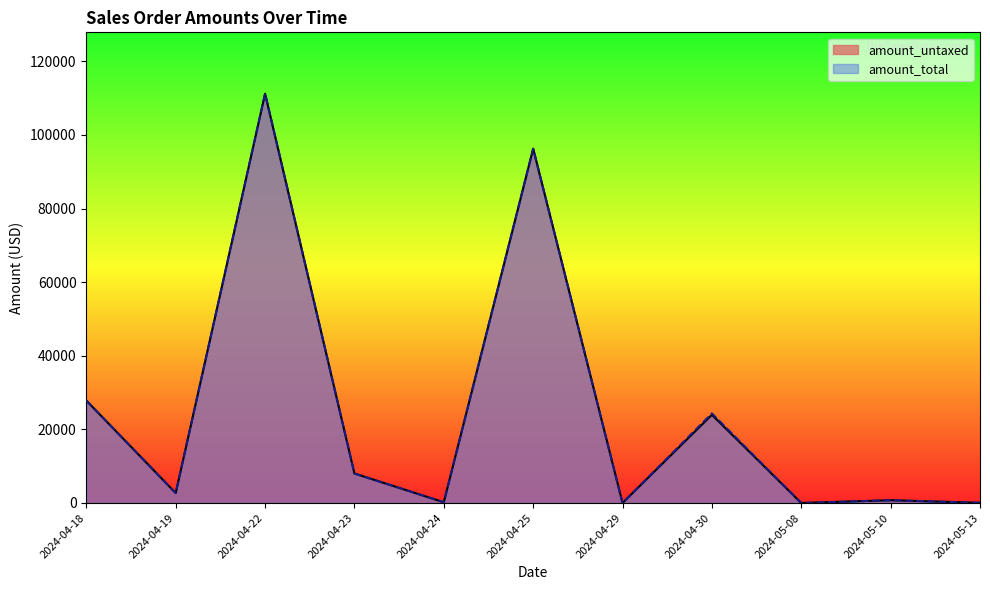

What is the average value of the amount_total series?

24662.6